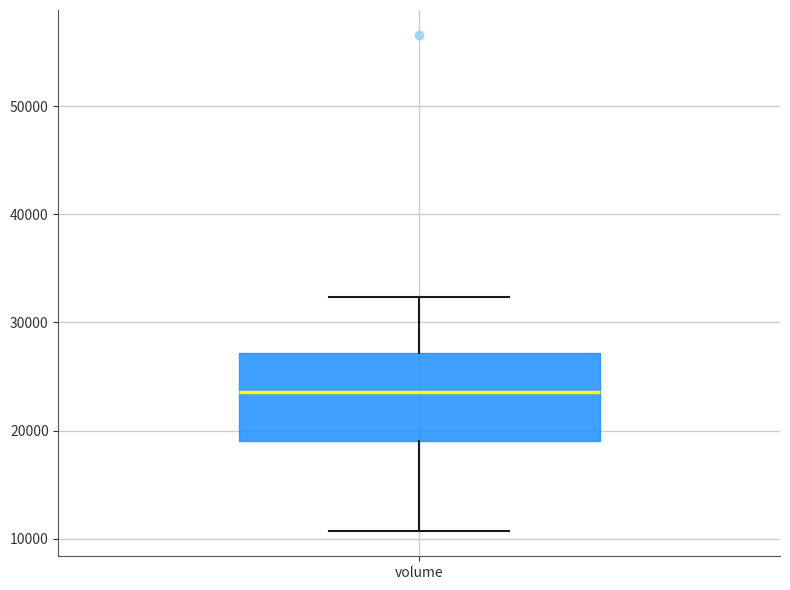

Transcribe this box plot: give where the median line is, the range the box spans, and where the two whiskers end, as read against the y-axis. The values are not printed on the chart, so give them approximately, as read against the axis.

median 24000, box 19000 to 27000, whiskers 11000 to 32000